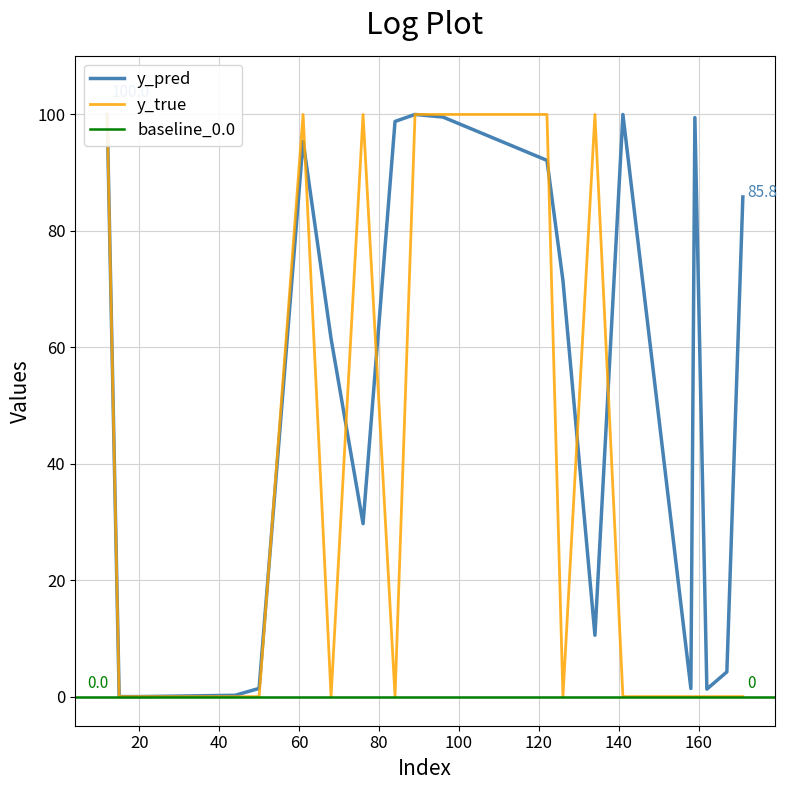

At how many categories does at least one series exceed 57?

13